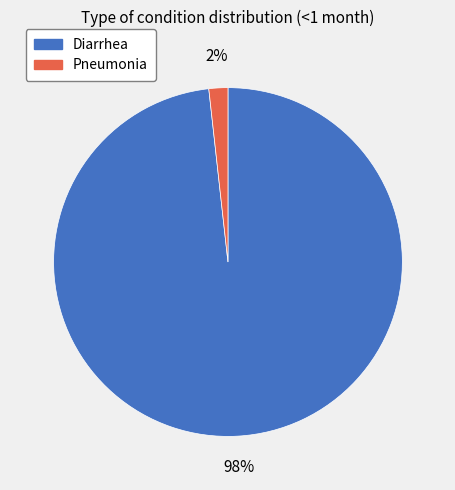

Between Diarrhea and Pneumonia, which is larger?

Diarrhea